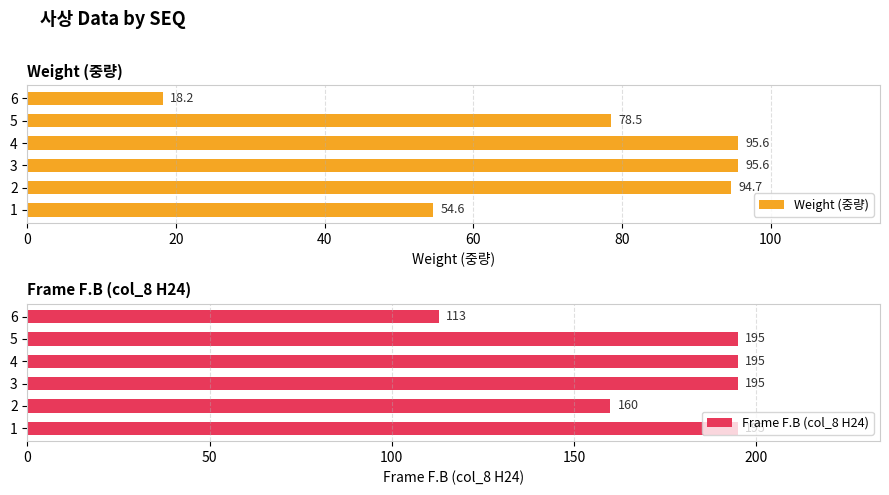

Are the bars horizontal?

Yes